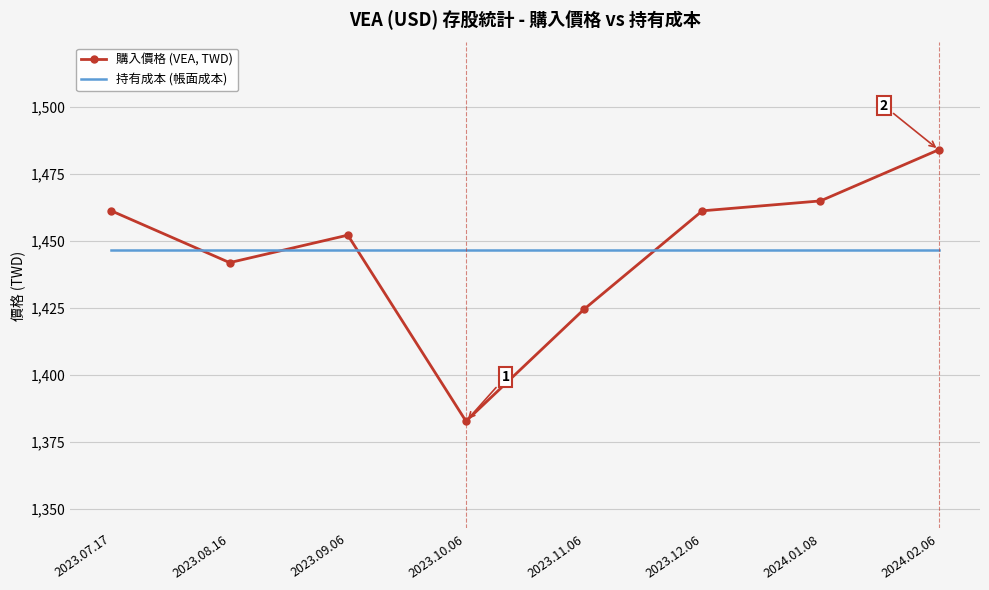

How many intersections are there between 購入價格 (VEA, TWD) and 持有成本 (帳面成本)?

4